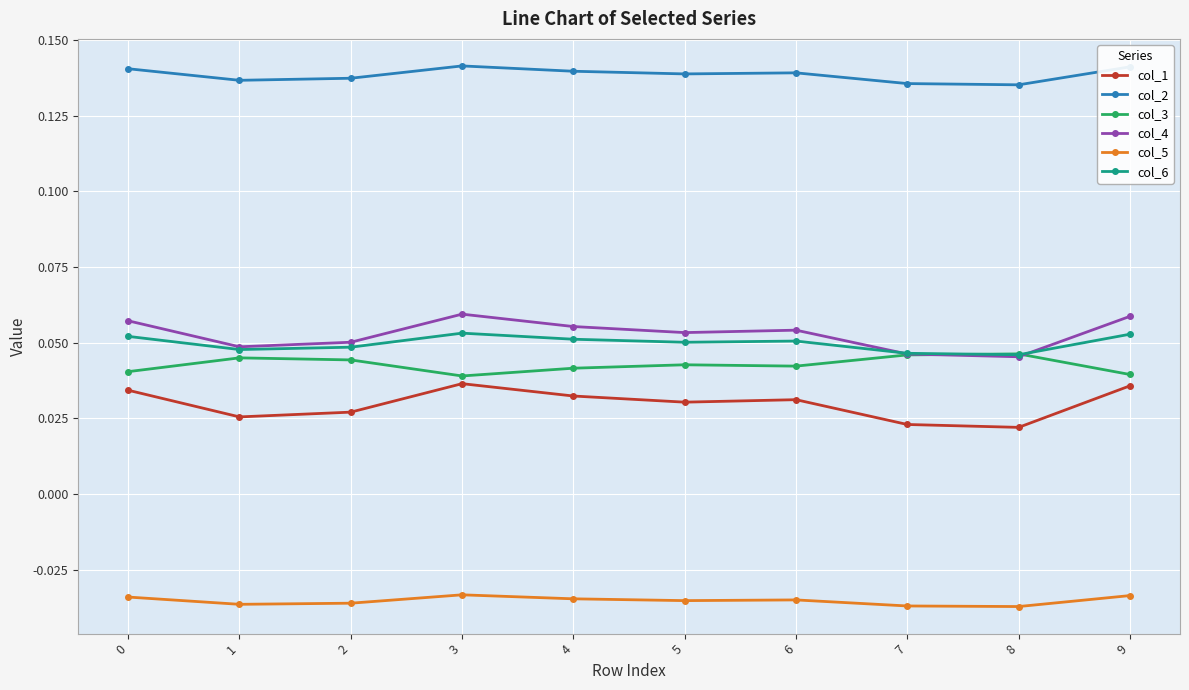

True or false: col_2 and col_4 cross at least once.

False